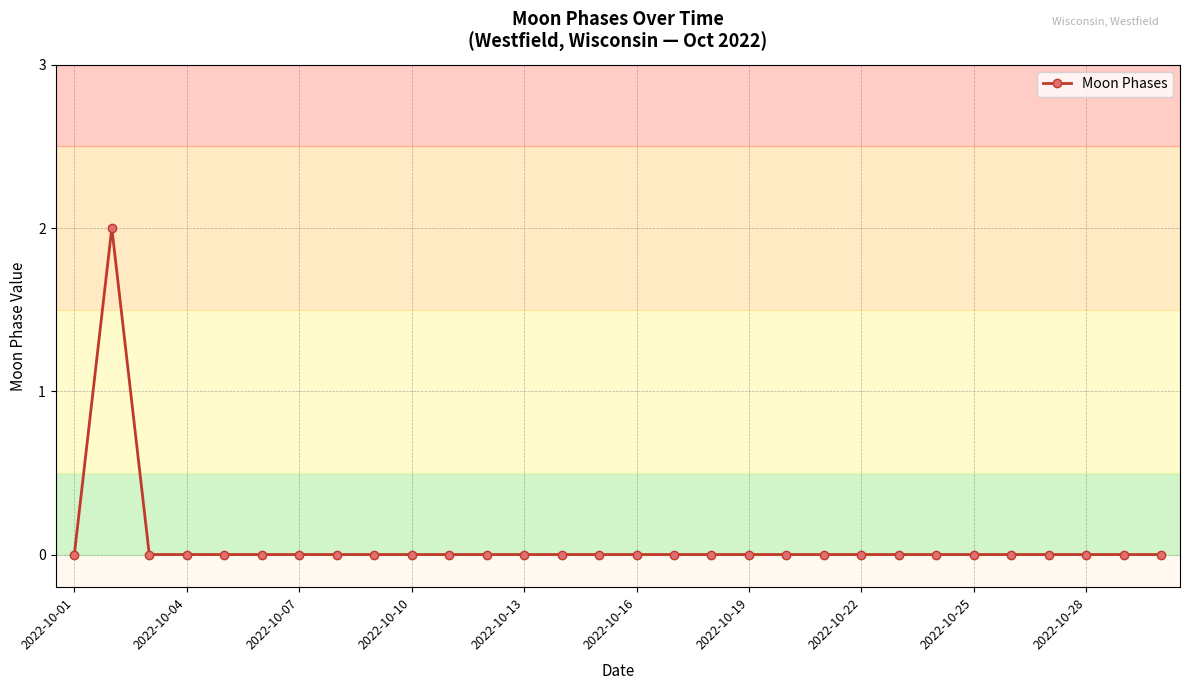

True or false: there are more than 0 points higher than both neighbors.

True